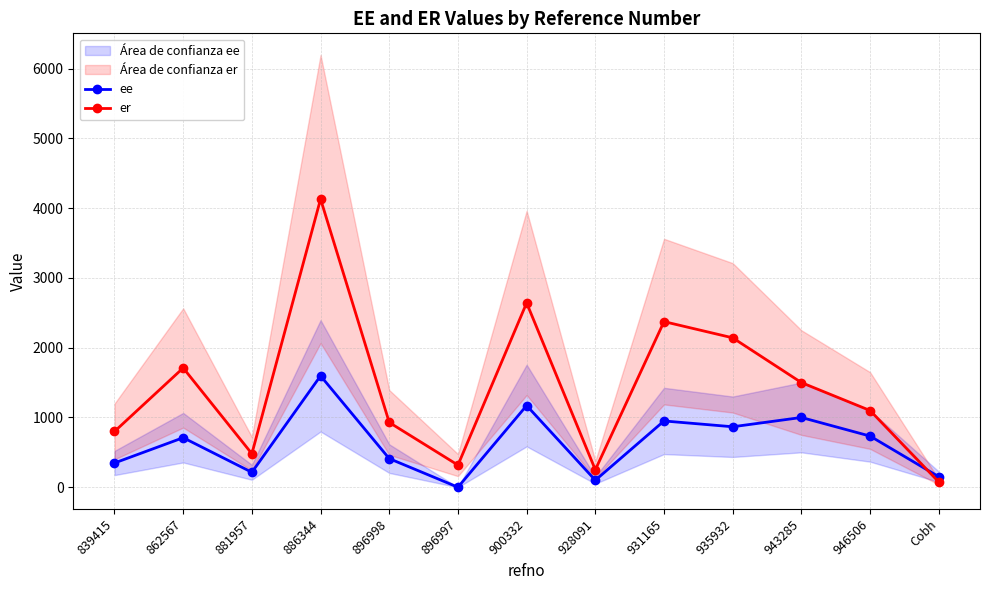

True or false: ee and er cross at least once.

True